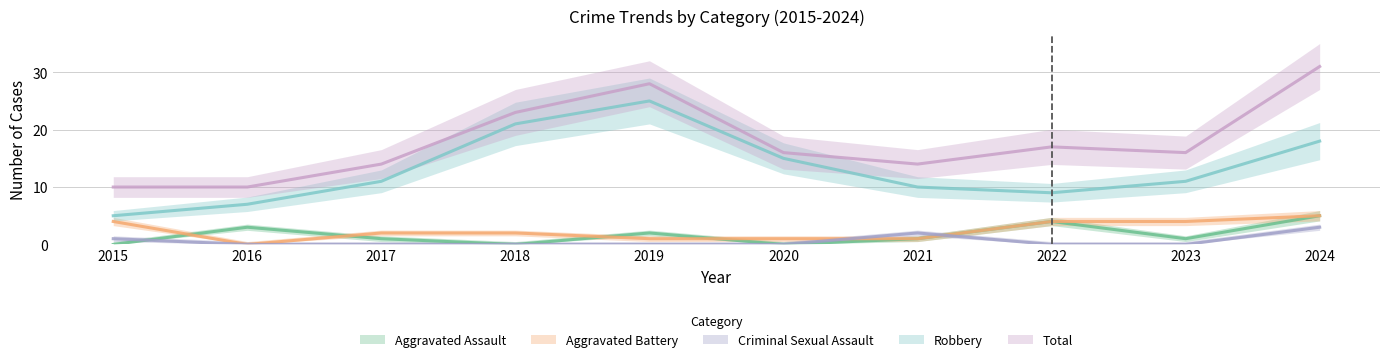

What is the average value of the Robbery series?

13